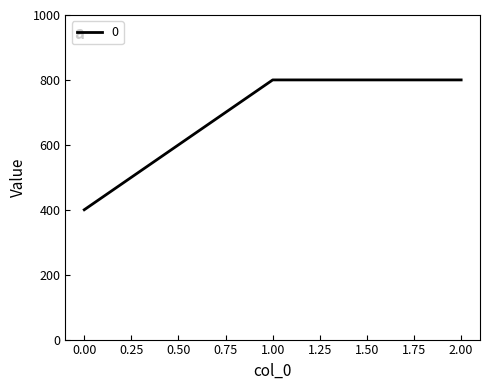

What is the greatest value displayed?

800